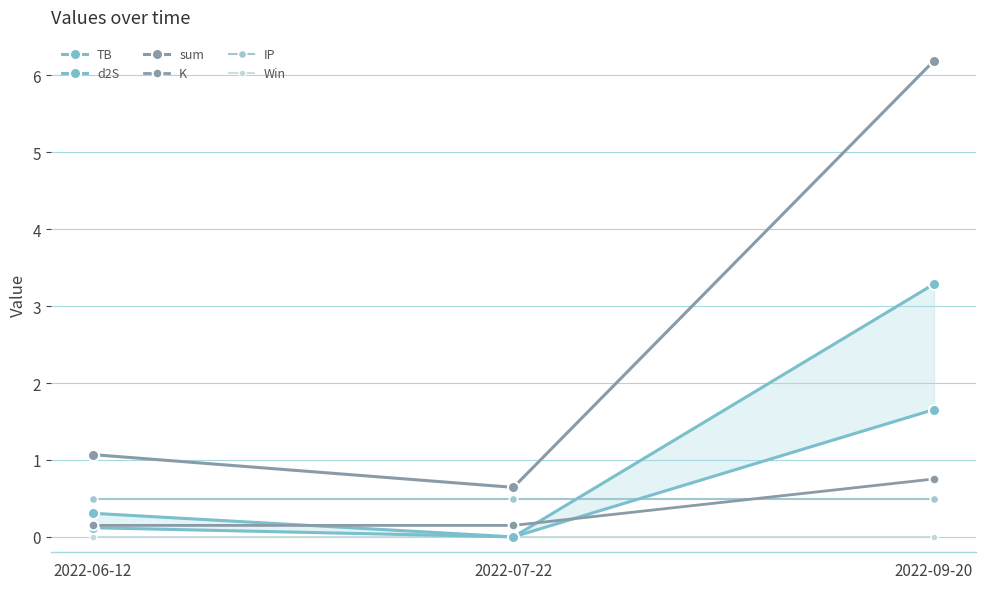

List the labels in order of d2S value, largest first.

2022-09-20, 2022-06-12, 2022-07-22